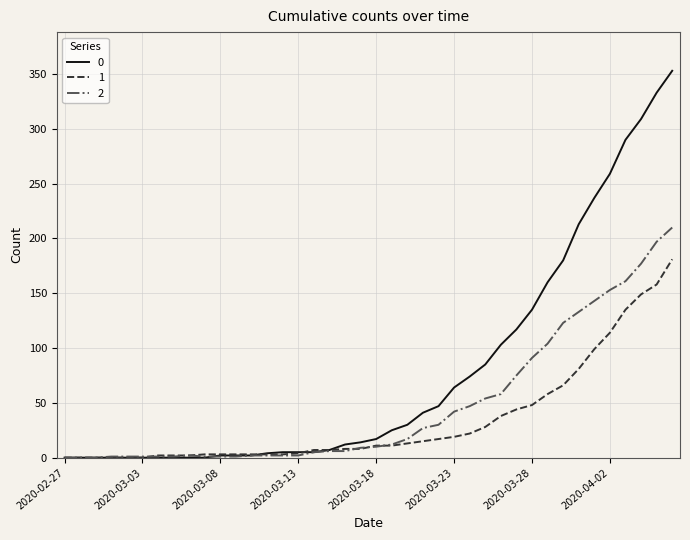

What is the greatest value displayed?

353